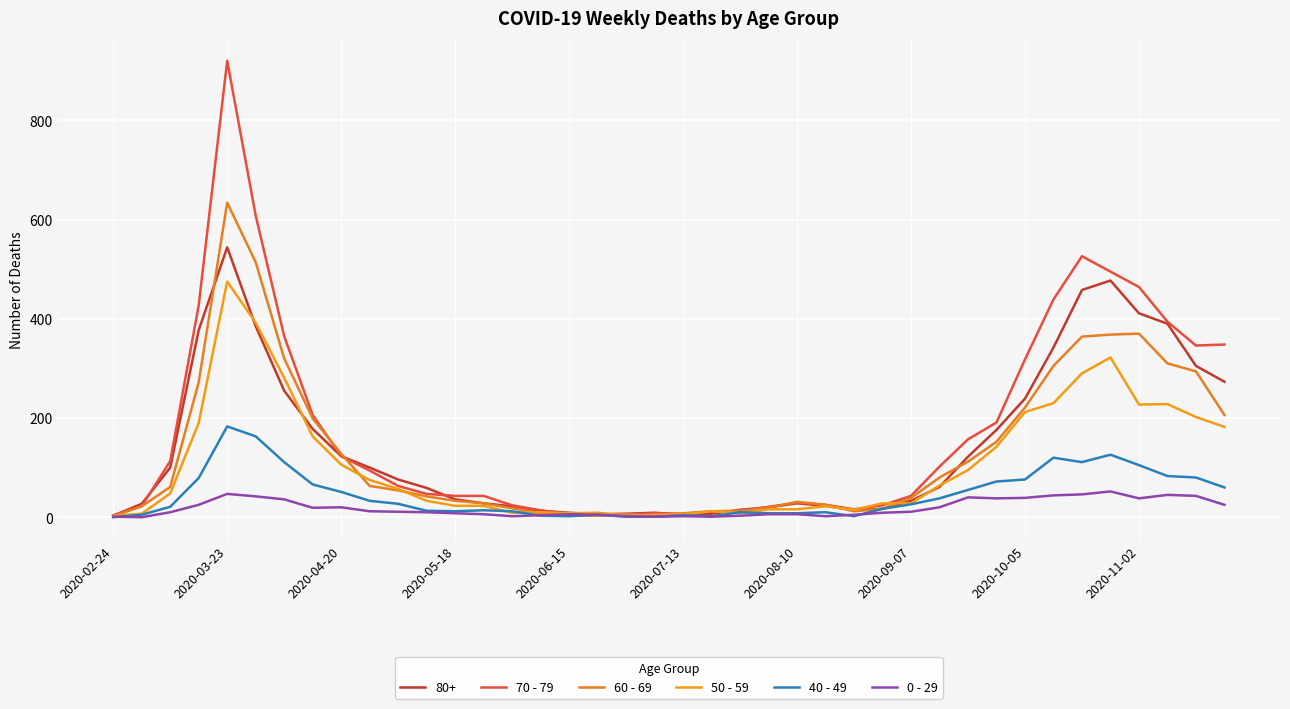

At which category does 70 - 79 reach its first local peak?

2020-03-23